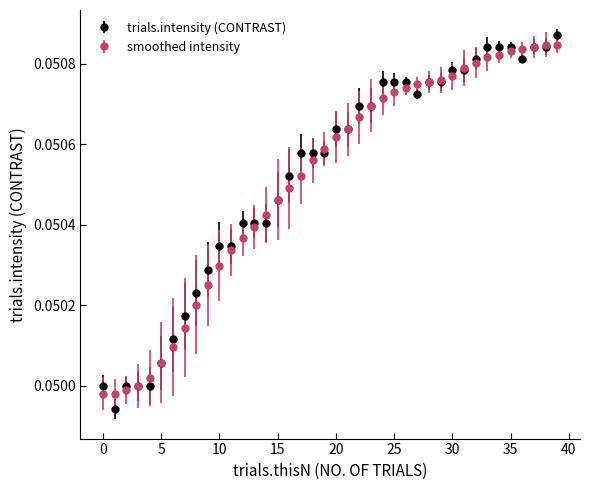

Which series has the widest spread of values?

trials.intensity (CONTRAST)